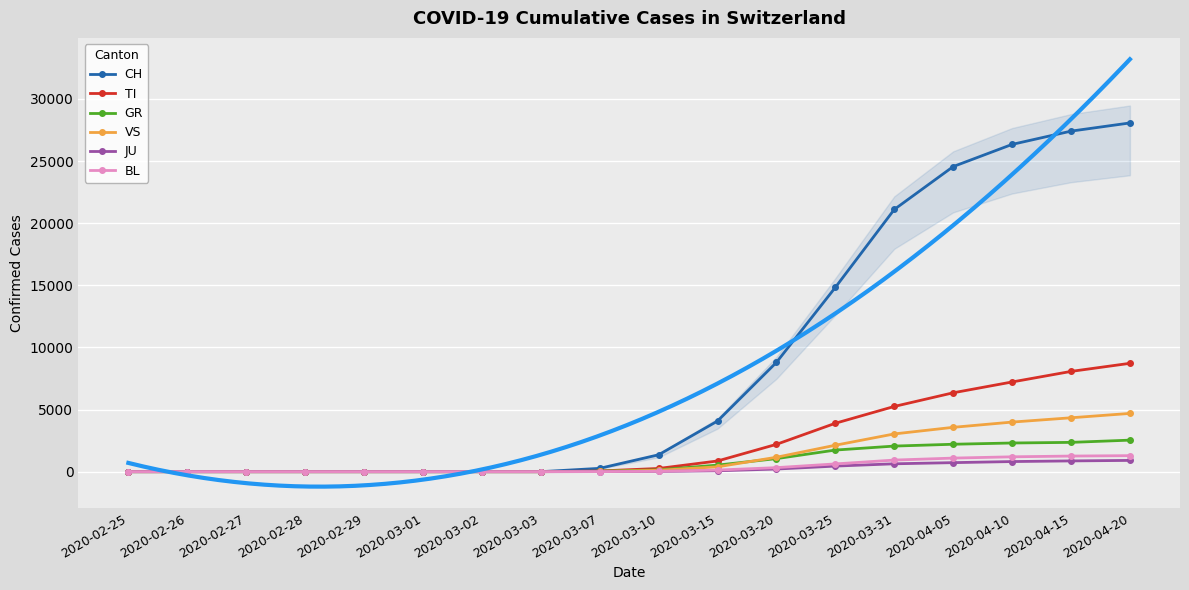

Which series changed the most between 2020-02-28 and 2020-03-03?

CH